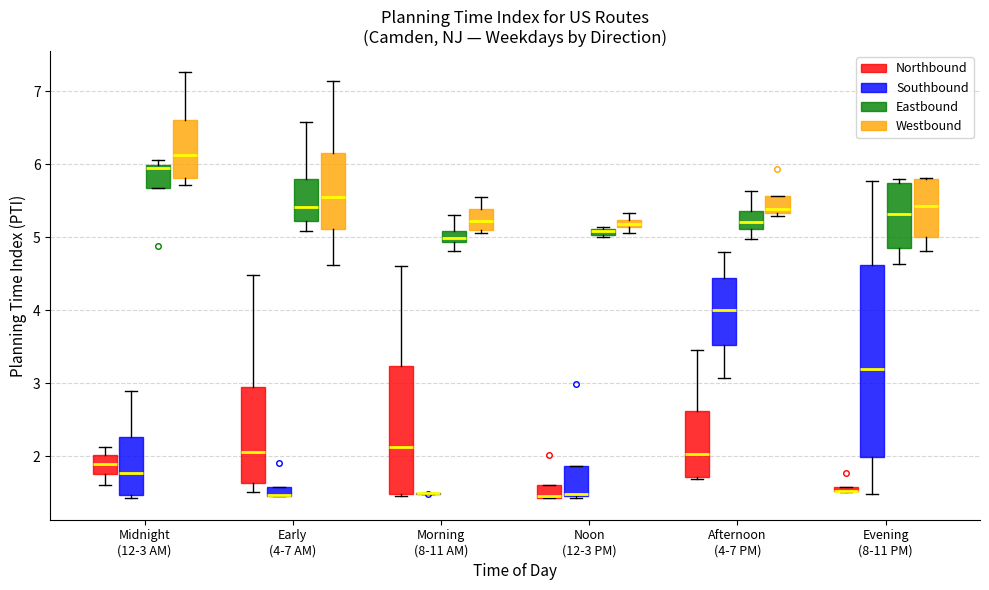

Where does the median line of the box for Midnight (12-3 AM) (Westbound) sit on the y-axis? The values are not printed on the chart, so give them approximately, as read against the axis.

6.1